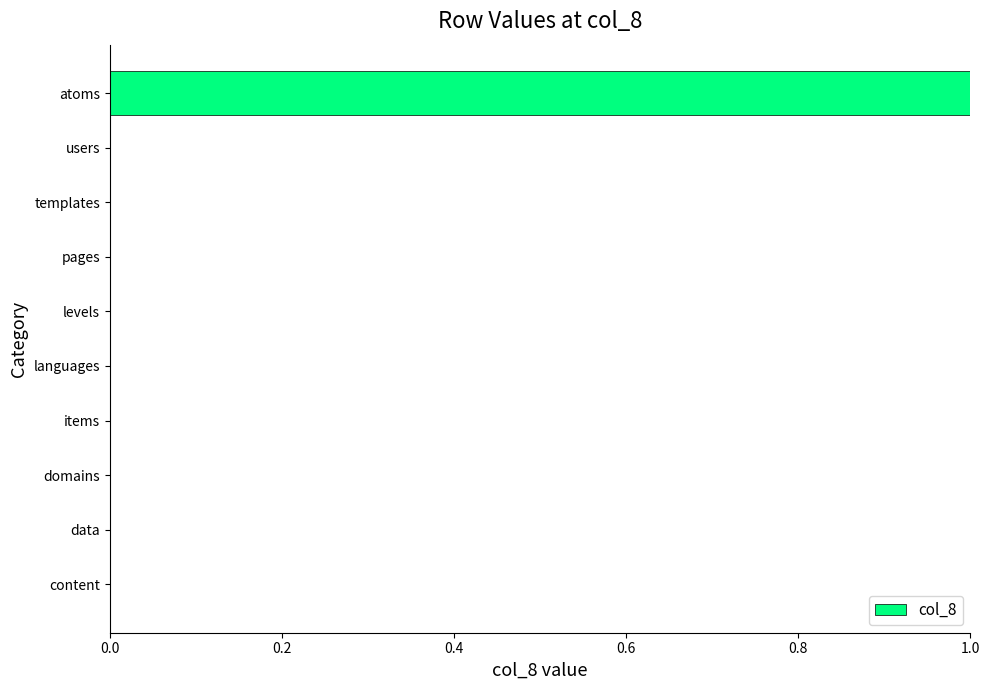

Reading top to bottom, transcribe all the data shown in this chart.

atoms=1	users=0	templates=0	pages=0	levels=0	languages=0	items=0	domains=0	data=0	content=0